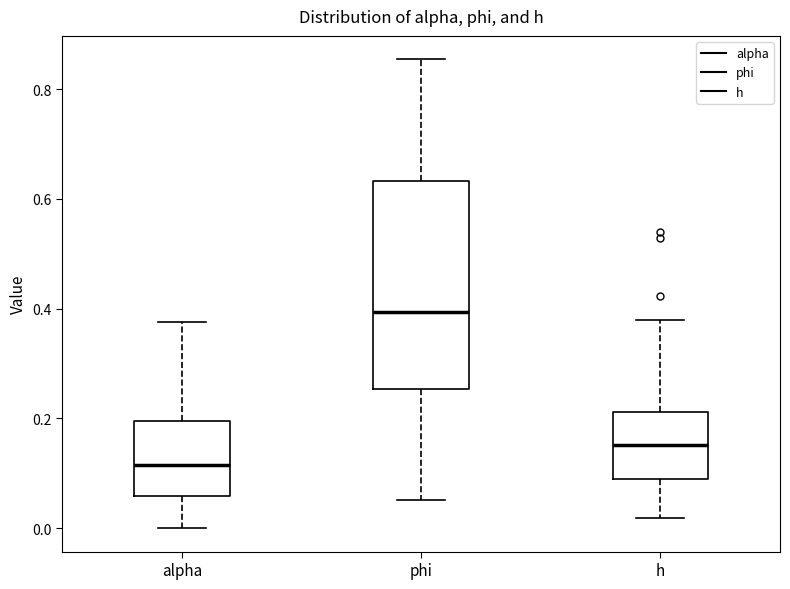

Reading left to right, read every box against the y-axis: the position of its median line, the range the box covers, and the ends of its whiskers. The values are not printed on the chart, so give them approximately, as read against the axis.

alpha: median 0.12, box 0.06 to 0.20, whiskers 0.00 to 0.38
phi: median 0.40, box 0.26 to 0.64, whiskers 0.06 to 0.86
h: median 0.16, box 0.08 to 0.22, whiskers 0.02 to 0.38